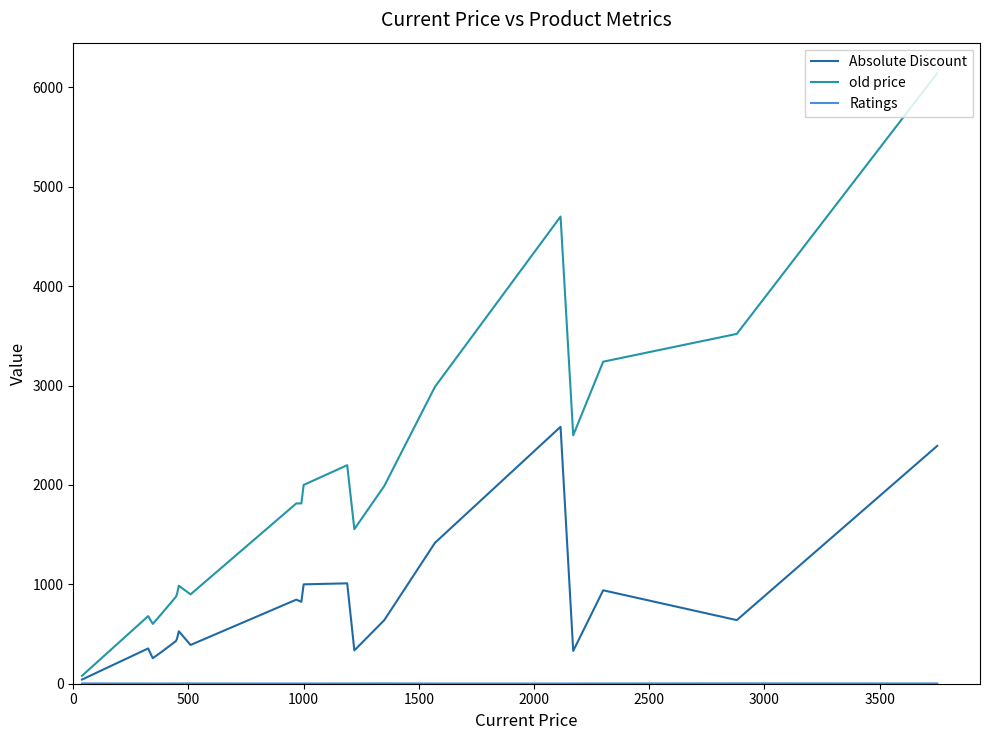

Which series has the widest spread of values?

old price